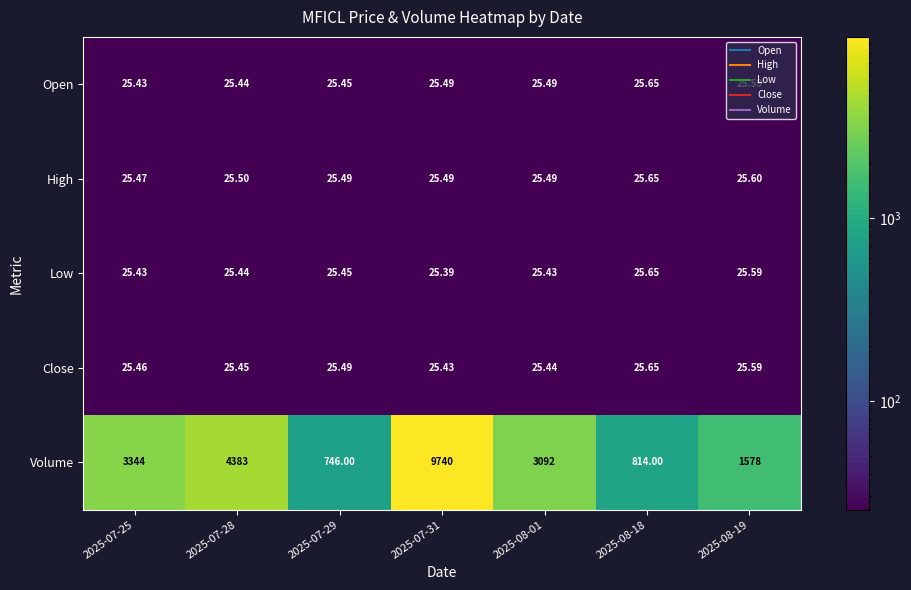

Between 2025-07-28 and 2025-07-31, which series saw the biggest shift?

Volume